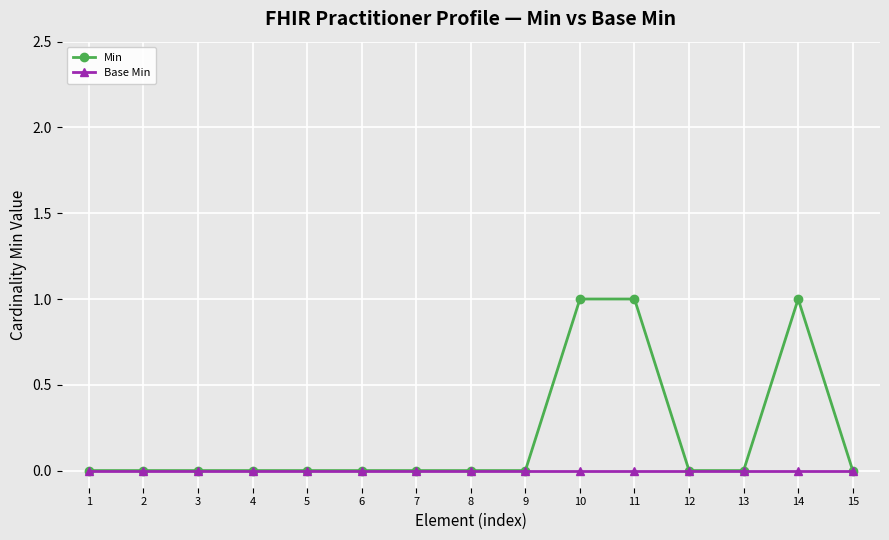

Is this an area chart (filled region under the line)?

No